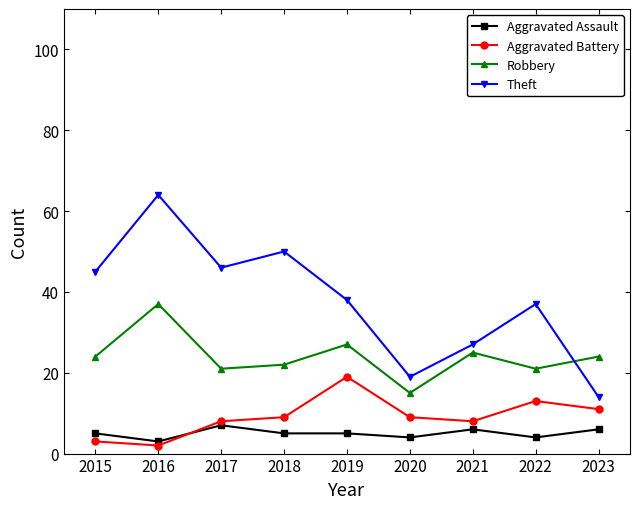

What is the highest value of the Aggravated Battery series?

19